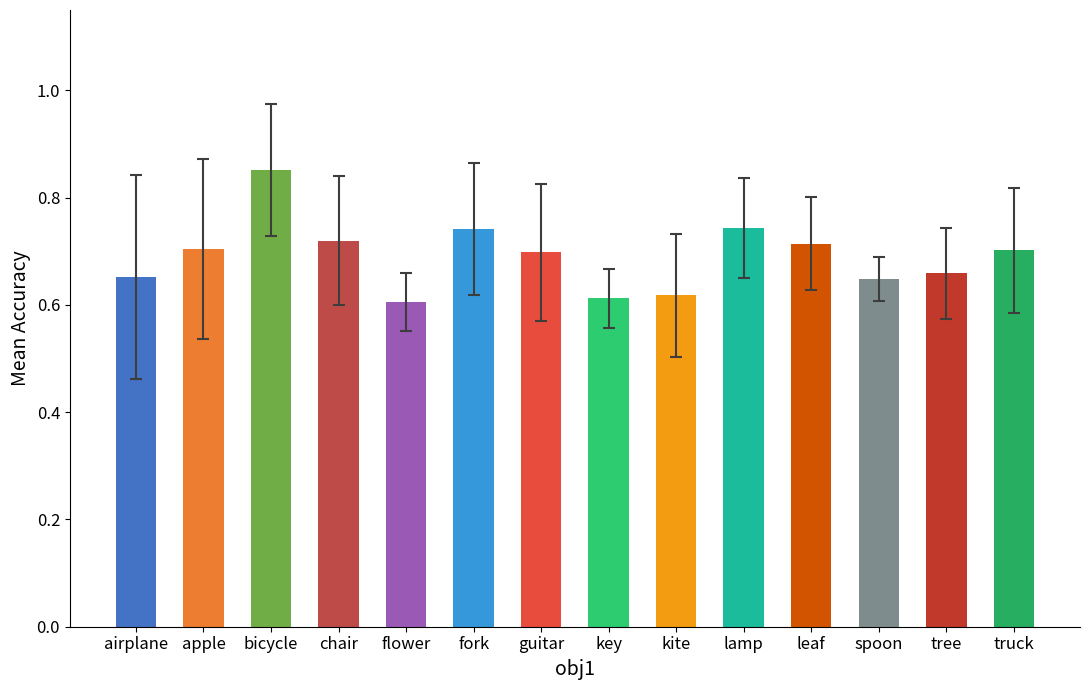

Which category has the highest value across all series?

bicycle